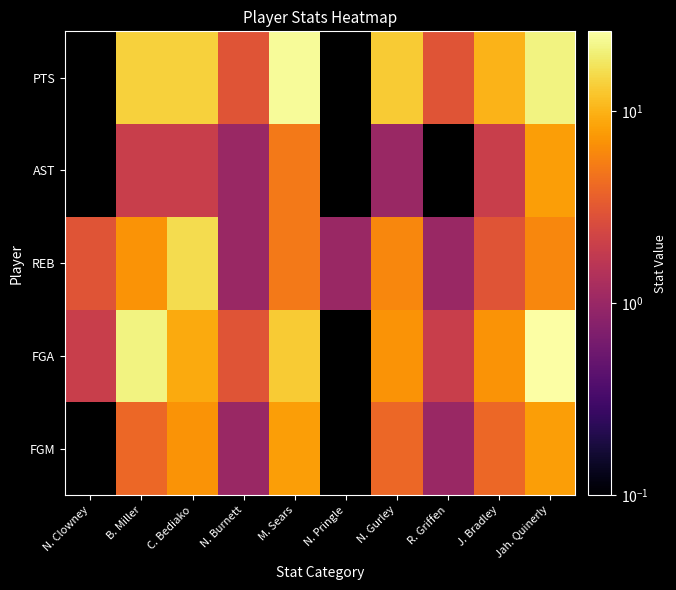

What is the total value across all series at B. Miller?

48